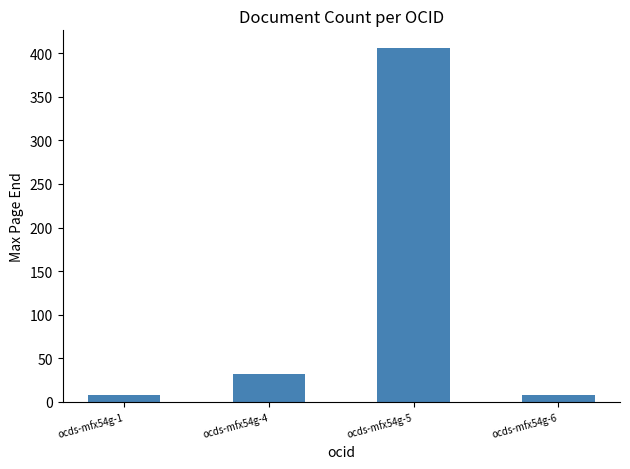

Reading right to left, transcribe all the data shown in this chart.

8	406	32	8